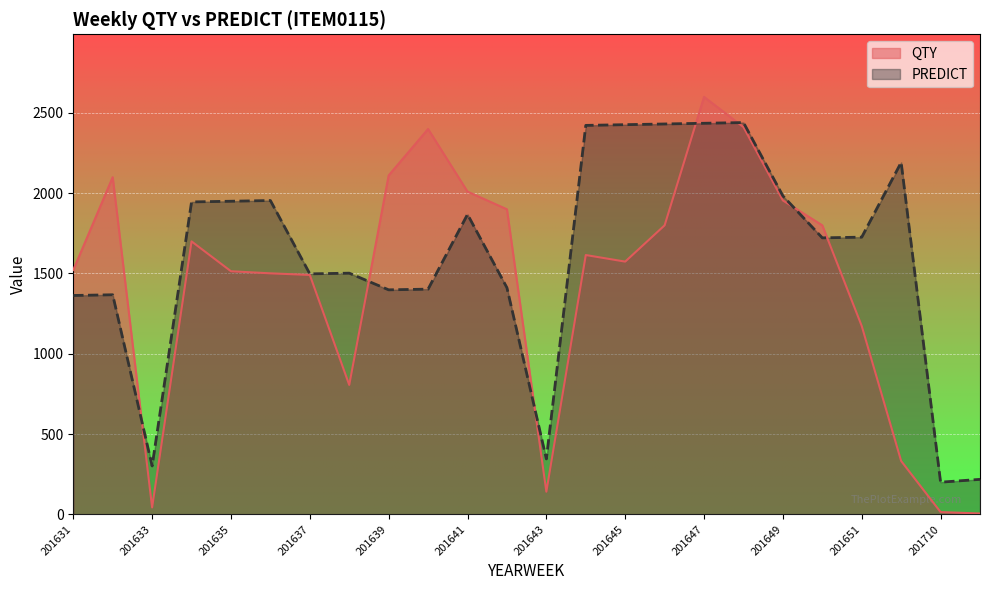

Is it true that QTY equals 1501.0 at 201636?

True